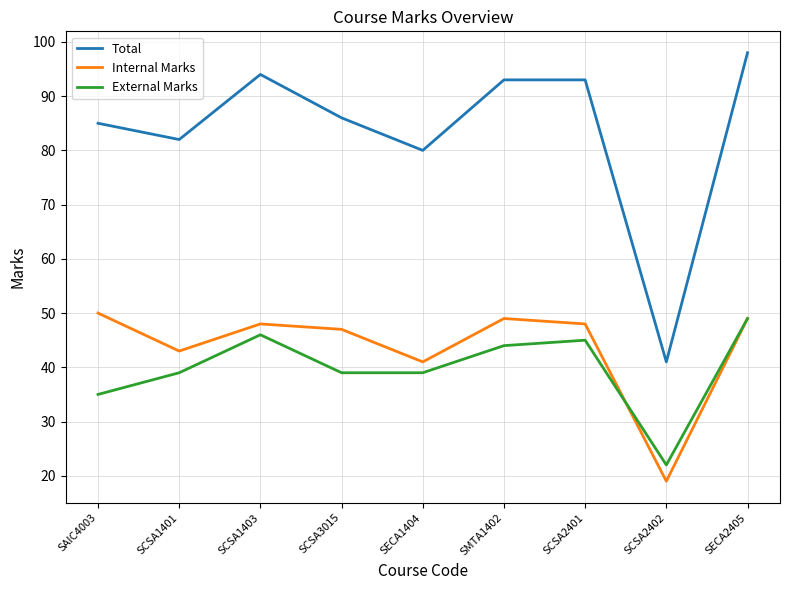

Which label corresponds to the largest value in the chart?

SECA2405